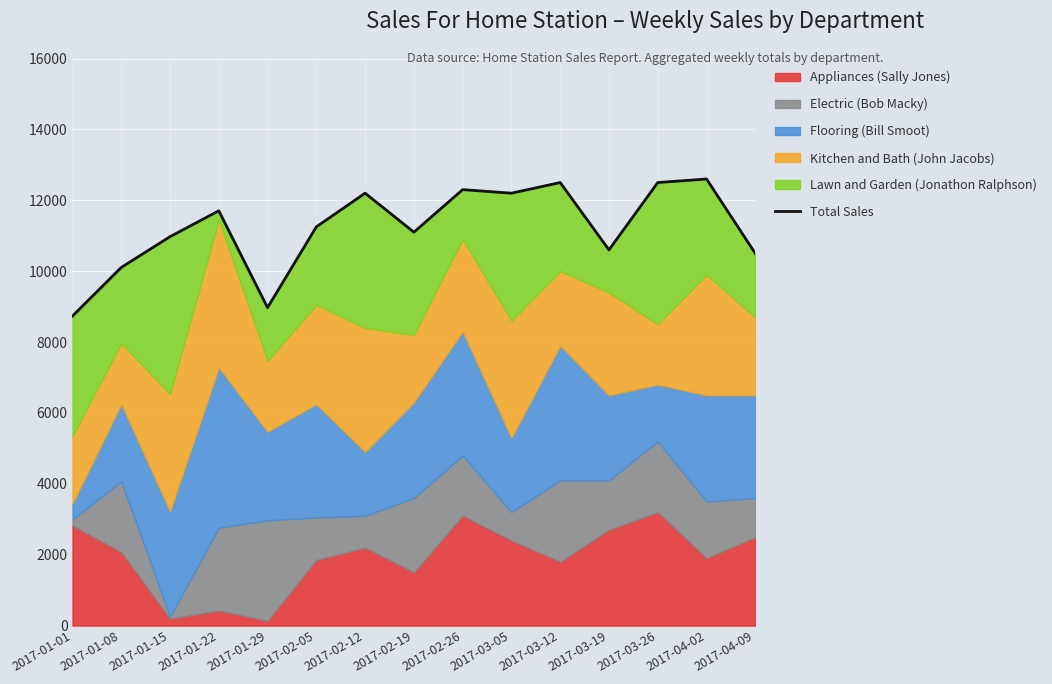

What is the change in value from 2017-01-08 to 2017-01-15?

+868.3